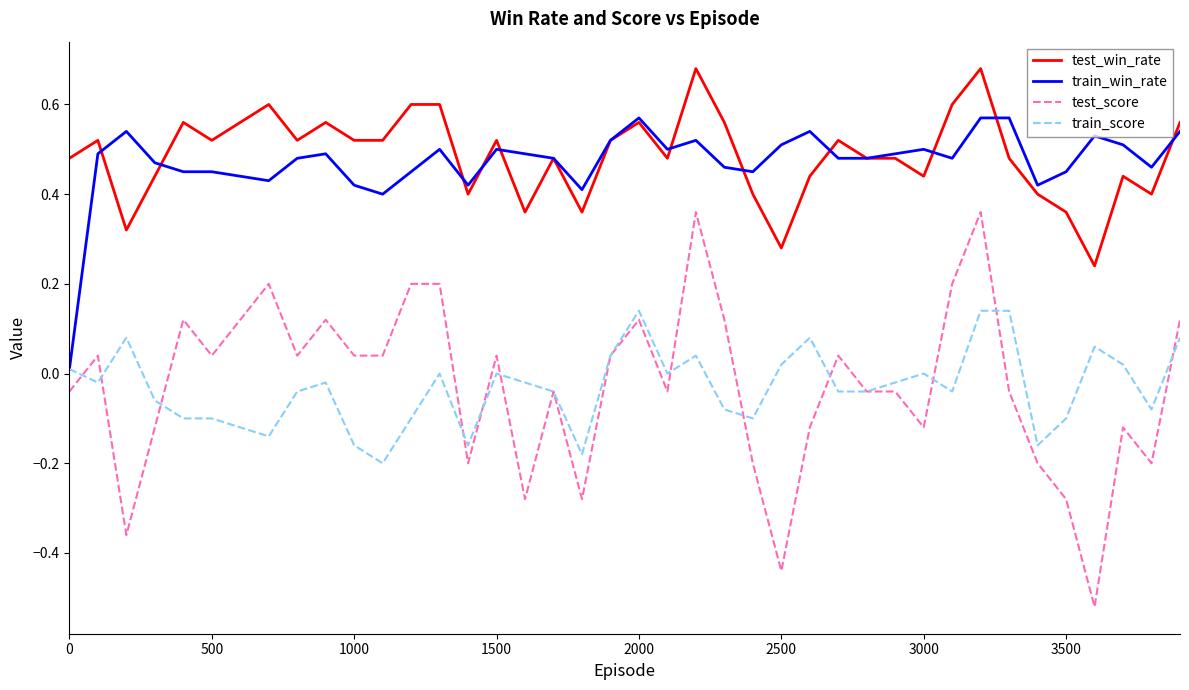

Does the chart have visible grid lines?

No